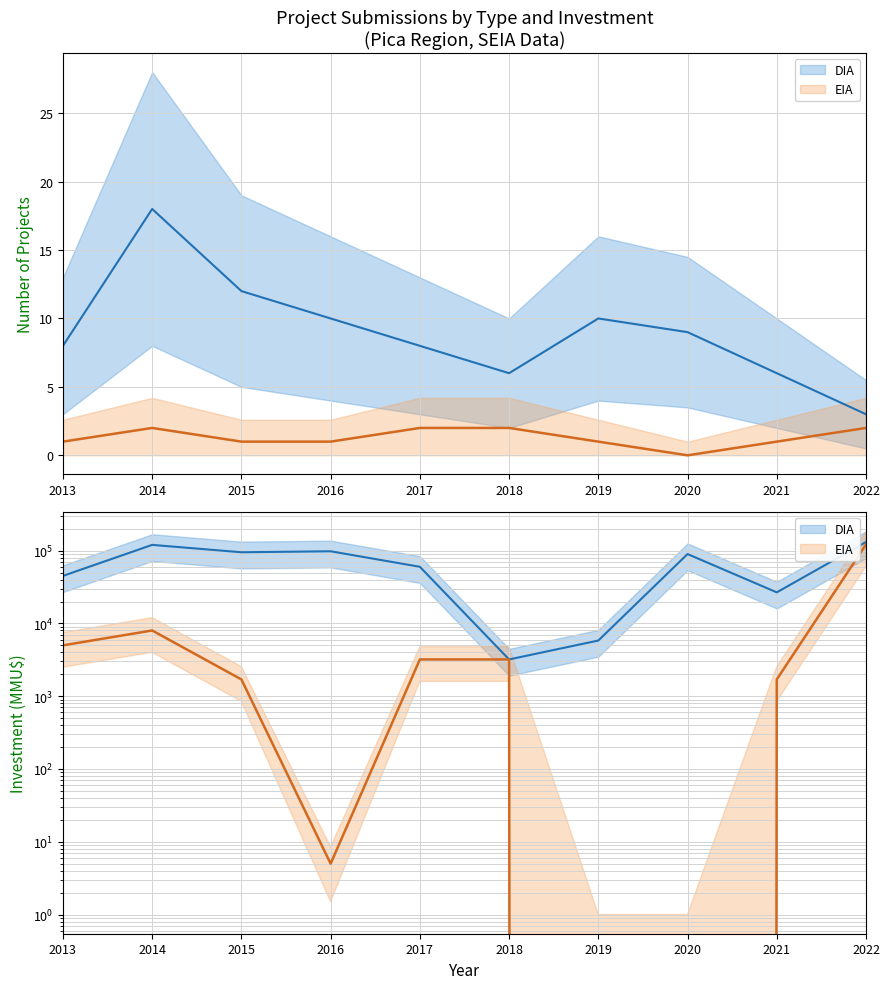

Is it true that EIA equals 0 at 2020?

True